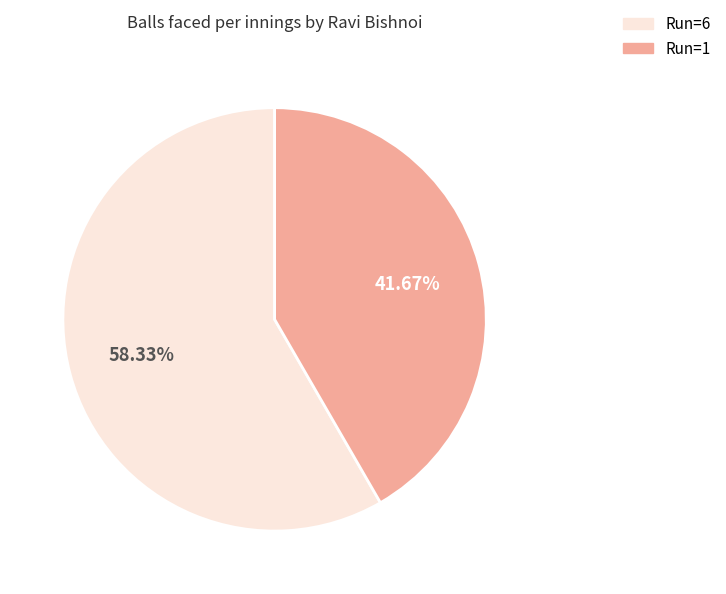

Is there any slice that represents more than half of the pie?

Yes